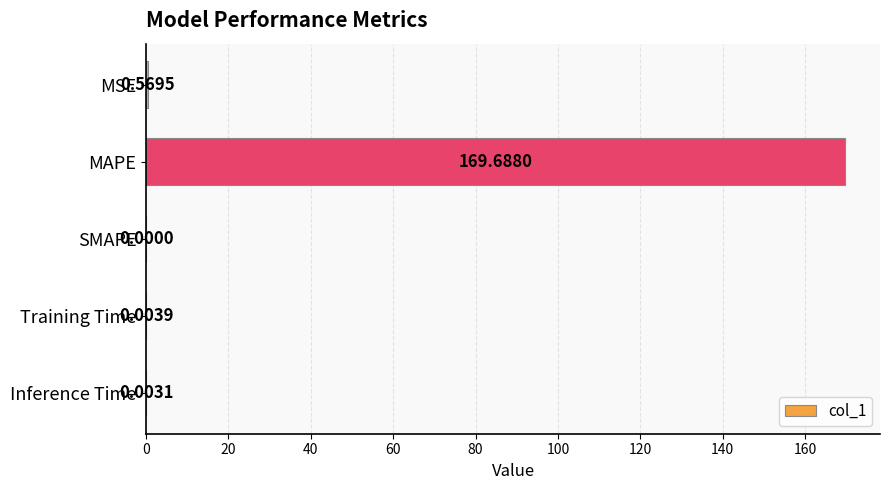

What is the average value?

34.1